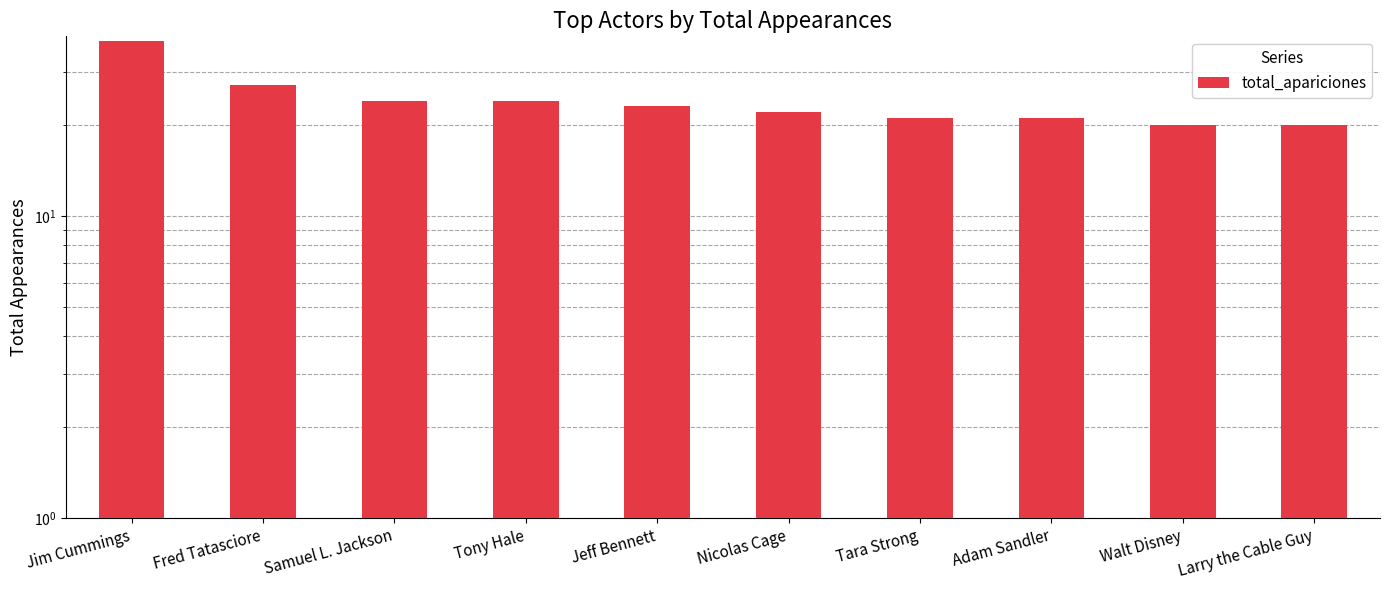

Reading right to left, transcribe all the data shown in this chart.

Larry the Cable Guy=20	Walt Disney=20	Adam Sandler=21	Tara Strong=21	Nicolas Cage=22	Jeff Bennett=23	Tony Hale=24	Samuel L. Jackson=24	Fred Tatasciore=27	Jim Cummings=38